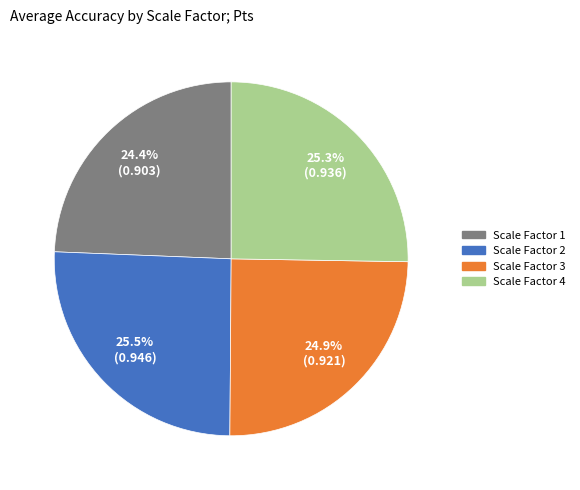

What portion of the pie excludes Scale Factor 3?

75.1%